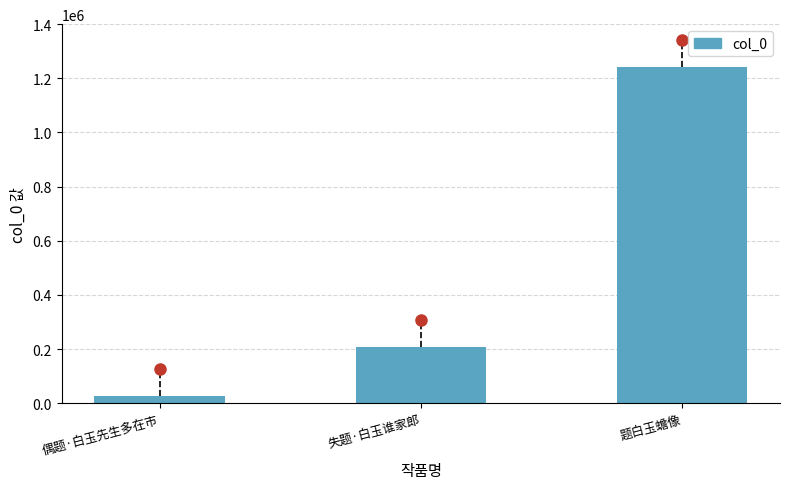

What is the greatest value displayed?

1243408